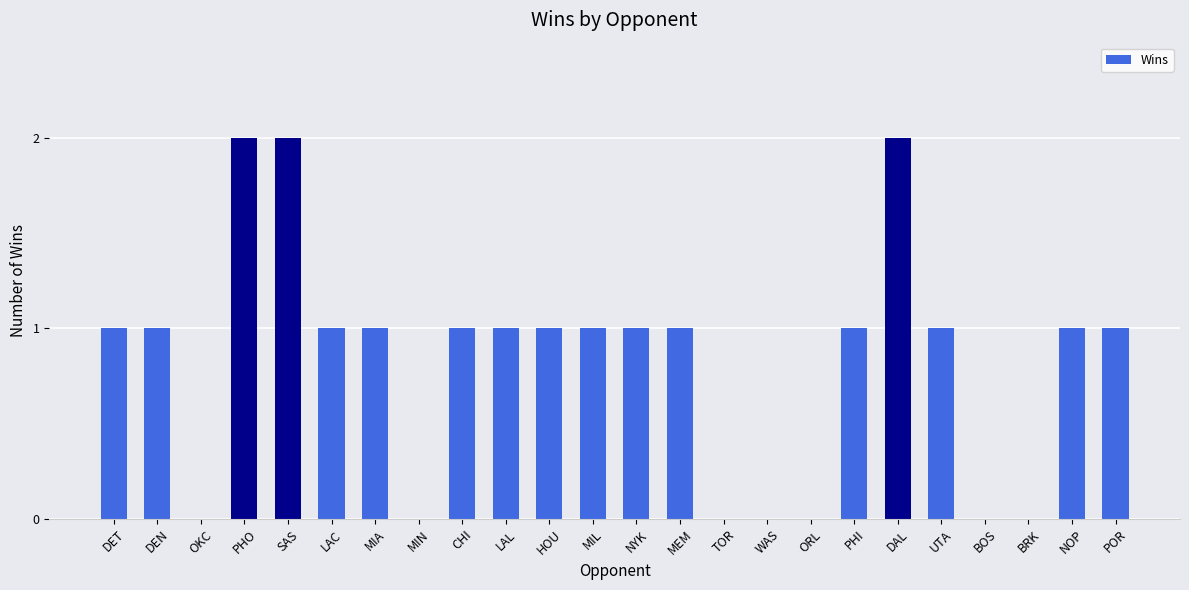

How many categories are shown in the chart?

24